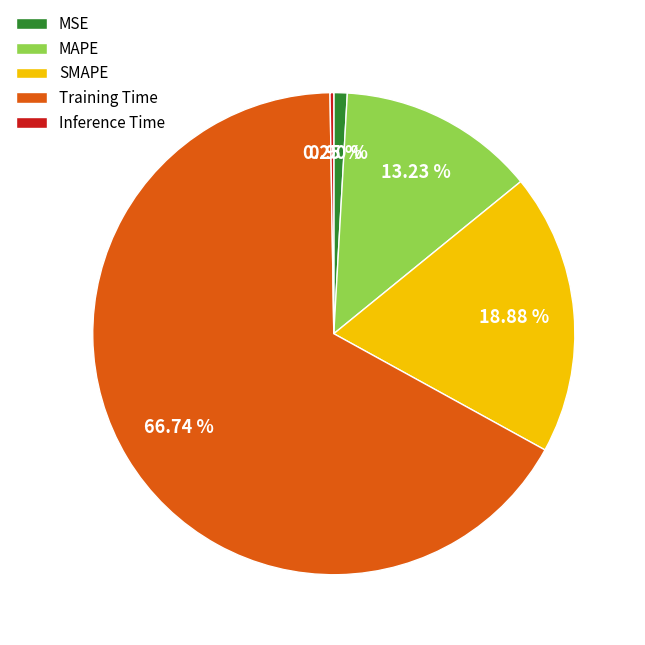

Do SMAPE and Training Time together represent more than half of the pie?

Yes